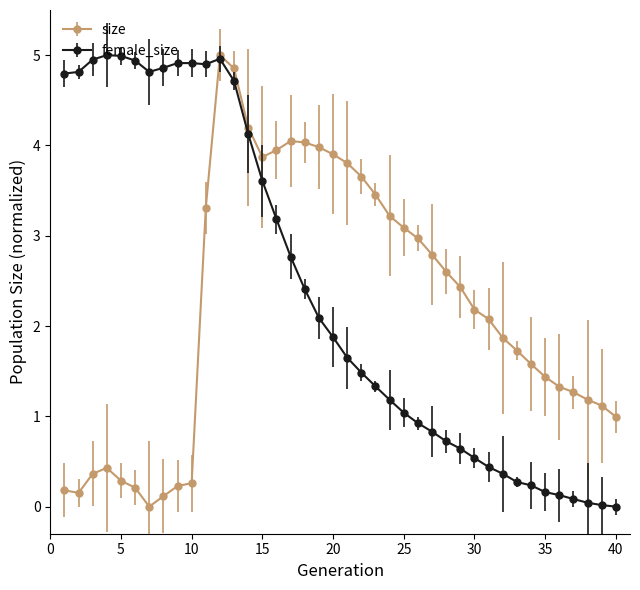

What is the value of the female_size point at the 15th from the left?

3.6